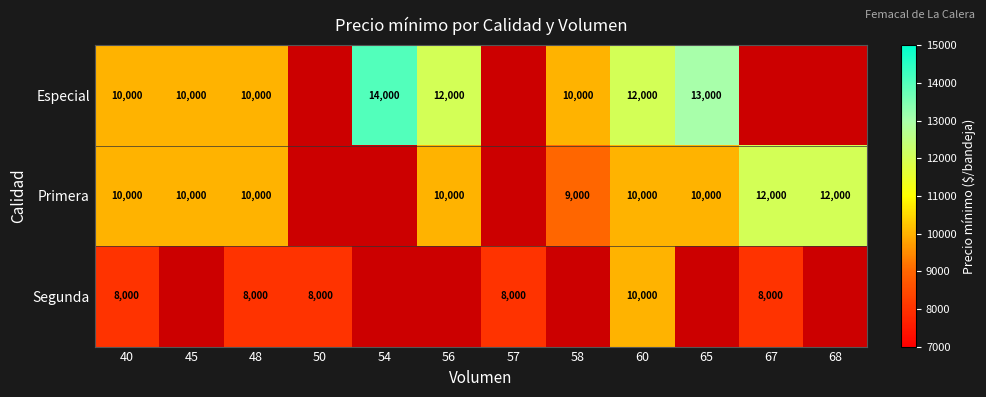

The Primera series shows 10000 at 40. True or false?

True